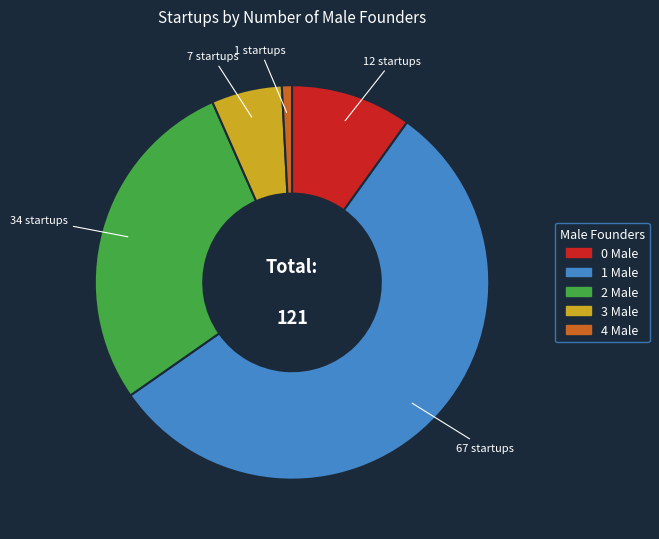

Is there a majority slice in this chart?

Yes